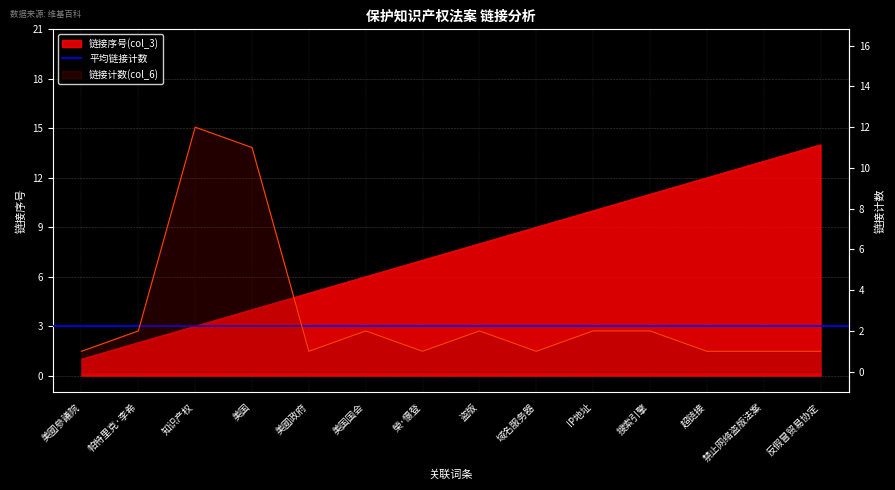

How many categories are shown in the chart?

14